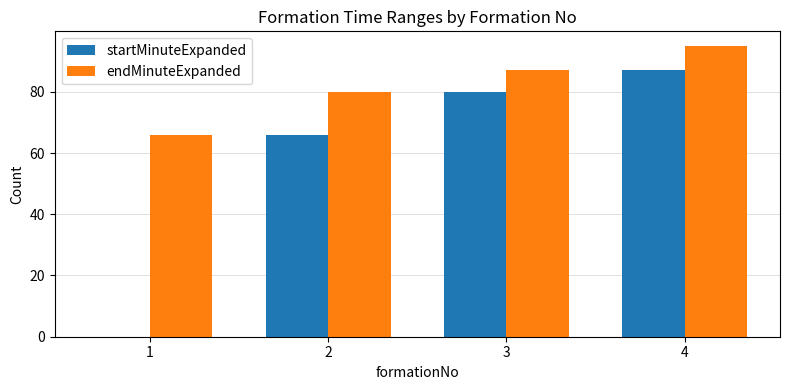

Read the startMinuteExpanded value at 3, to the nearest 5.

80